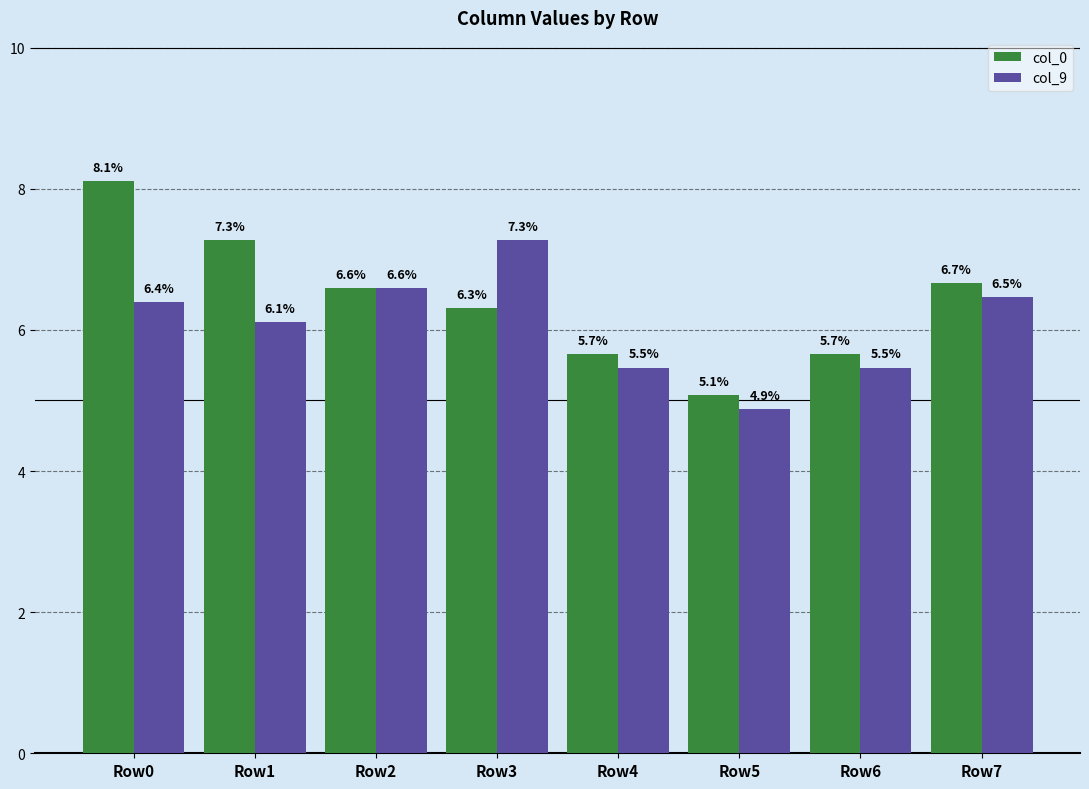

At which category is the sum across all series the highest?

Row0